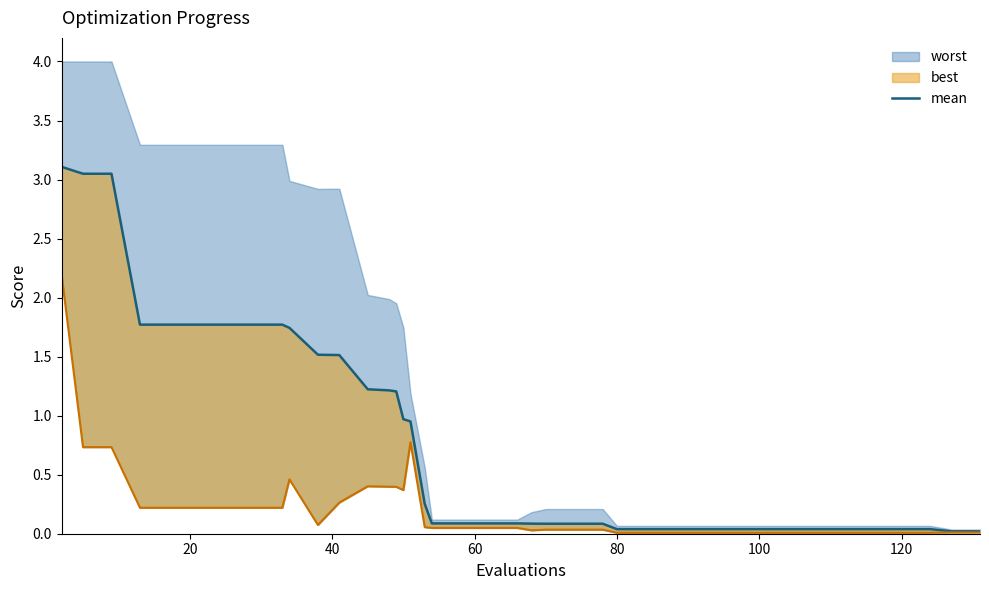

Reading left to right, what are all the values shown in this chart?

3.1	3.0	3.0	1.8	1.8	1.8	1.8	1.8	1.8	1.7	1.5	1.5	1.2	1.2	1.2	1.0	1.0	0.3	0.1	0.1	0.1	0.1	0.1	0.1	0.1	0.1	0.0	0.0	0.0	0.0	0.0	0.0	0.0	0.0	0.0	0.0	0.0	0.0	0.0	0.0